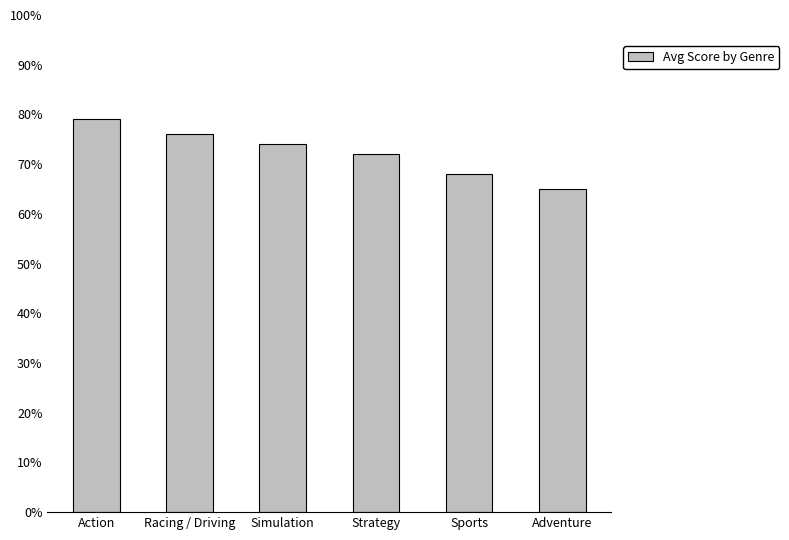

Is it true that the value at Simulation is 38?

False